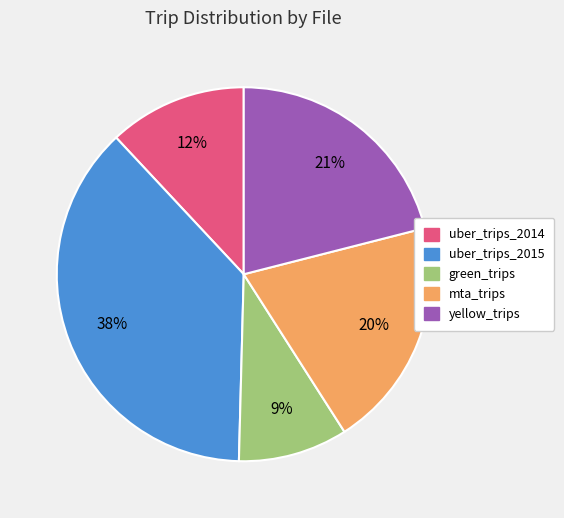

Rank the categories by value from highest to lowest.

uber_trips_2015, yellow_trips, mta_trips, uber_trips_2014, green_trips